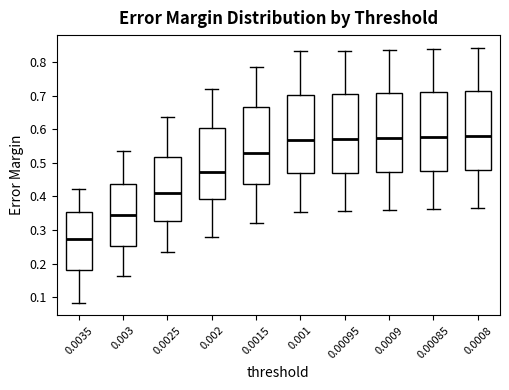

Which box has the lowest median line?

0.0035